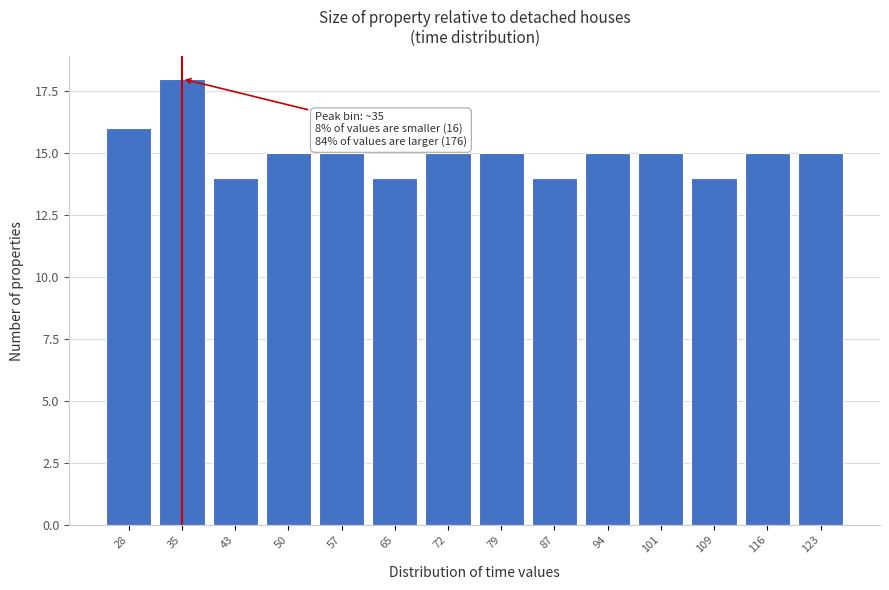

Reading right to left, list all the values displayed in this chart.

15	15	14	15	15	14	15	15	14	15	15	14	18	16